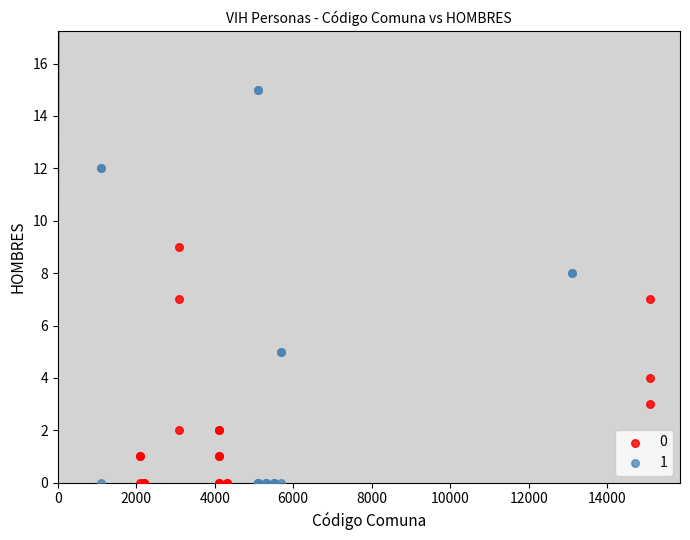

What are all the series names shown in the legend?

0, 1